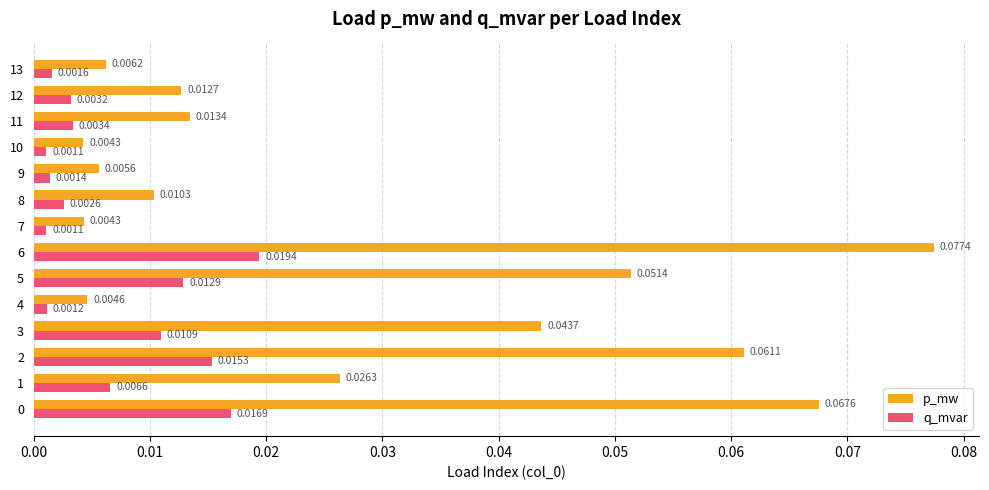

At how many categories does at least one series exceed 0?

14